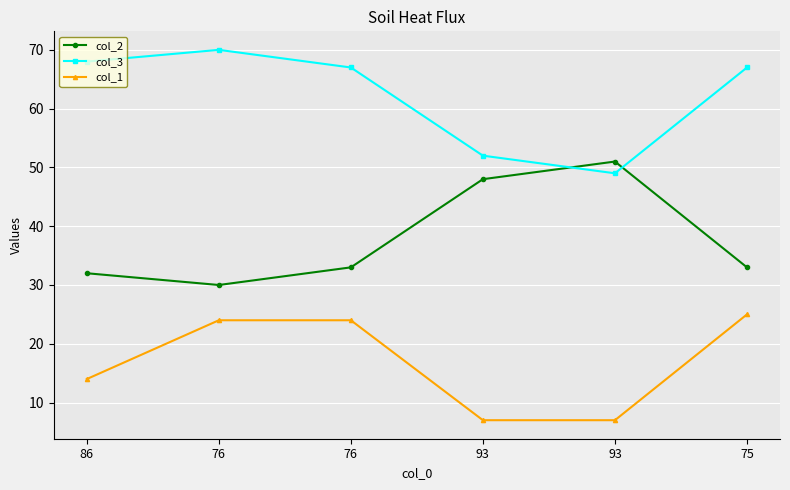

Read the col_1 value at 76.

24